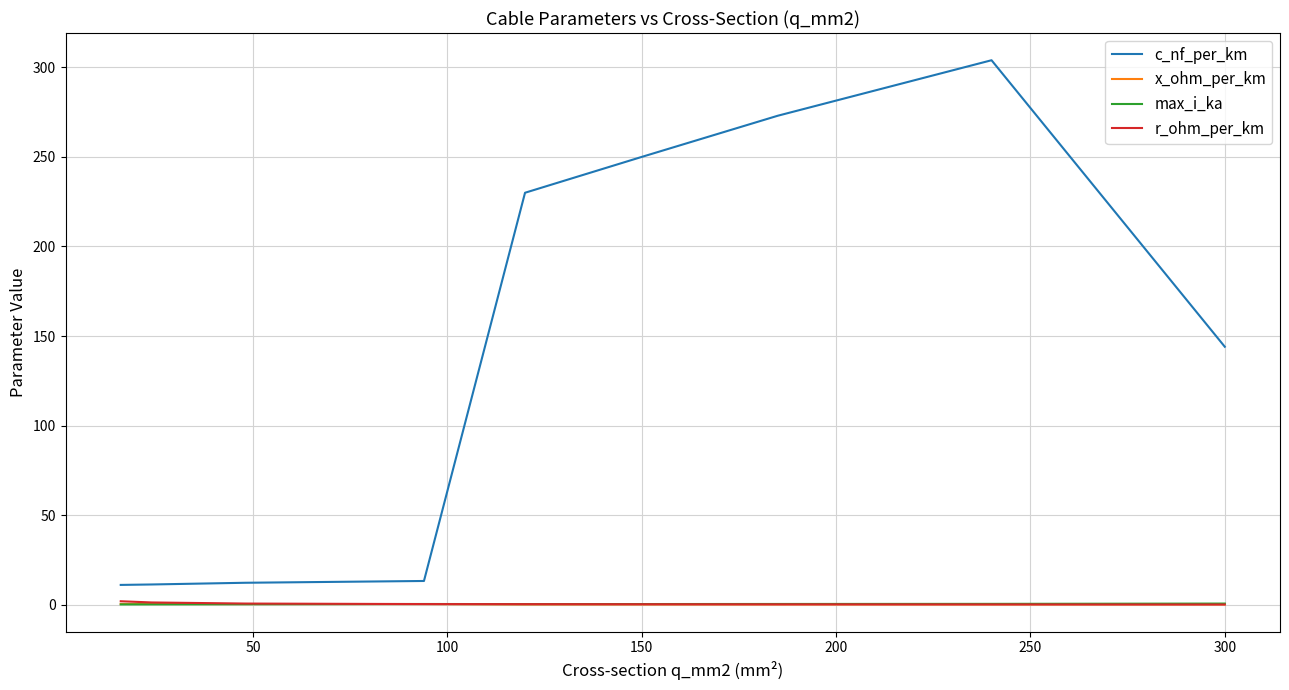

Which series has the largest total across all categories?

c_nf_per_km